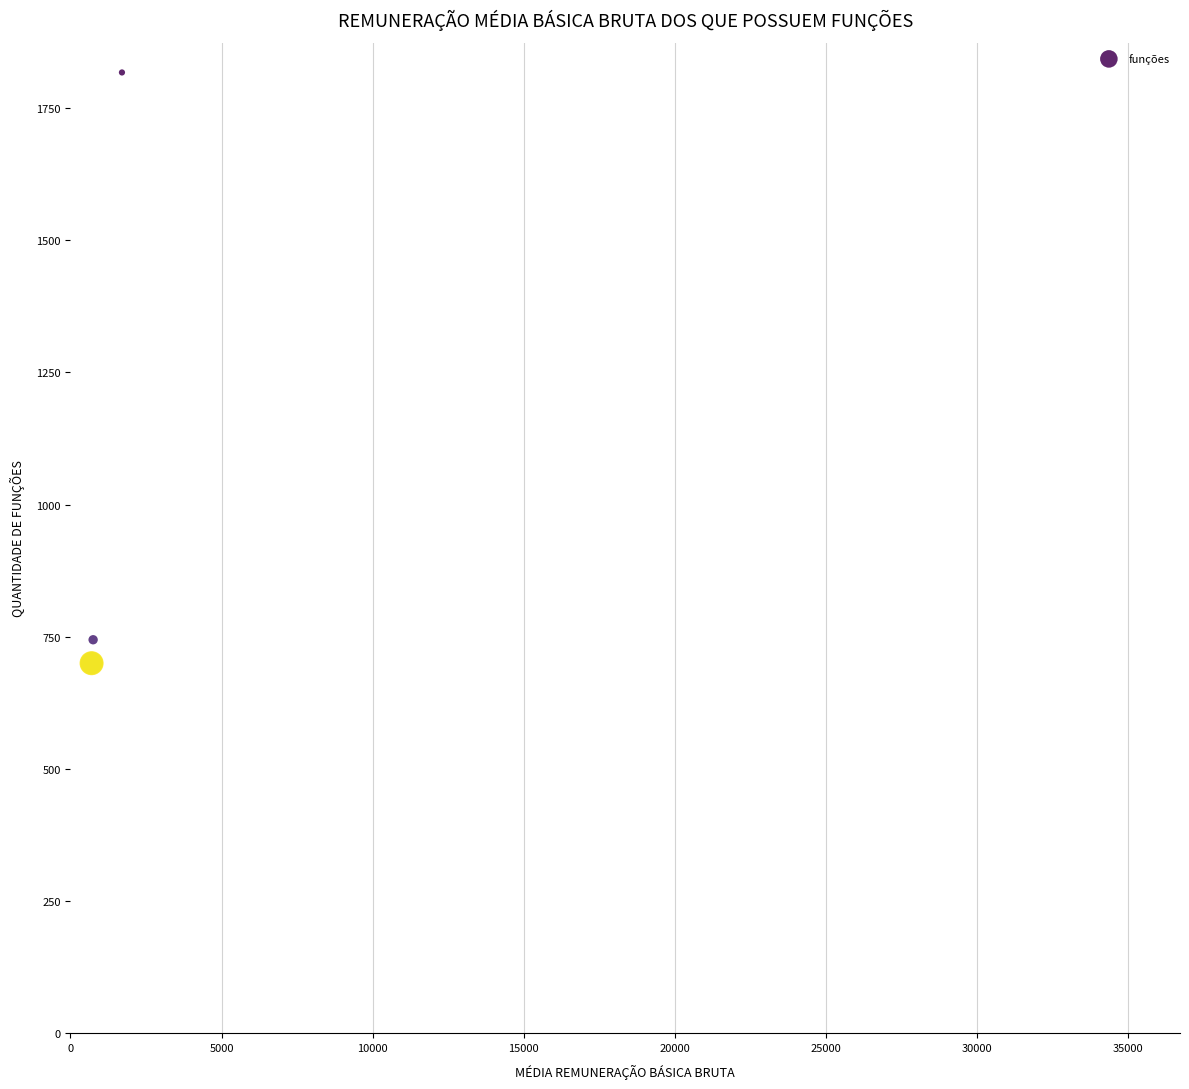

What Y value in the scatter plot is closest to 1258?

744.4